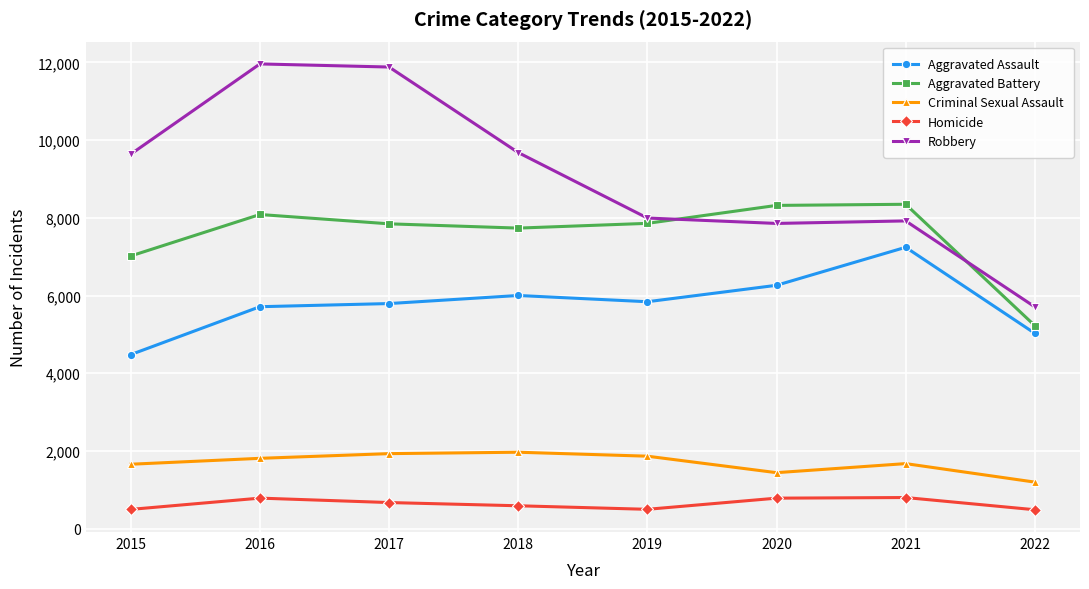

List the series in order of their peak value, lowest first.

Homicide, Criminal Sexual Assault, Aggravated Assault, Aggravated Battery, Robbery